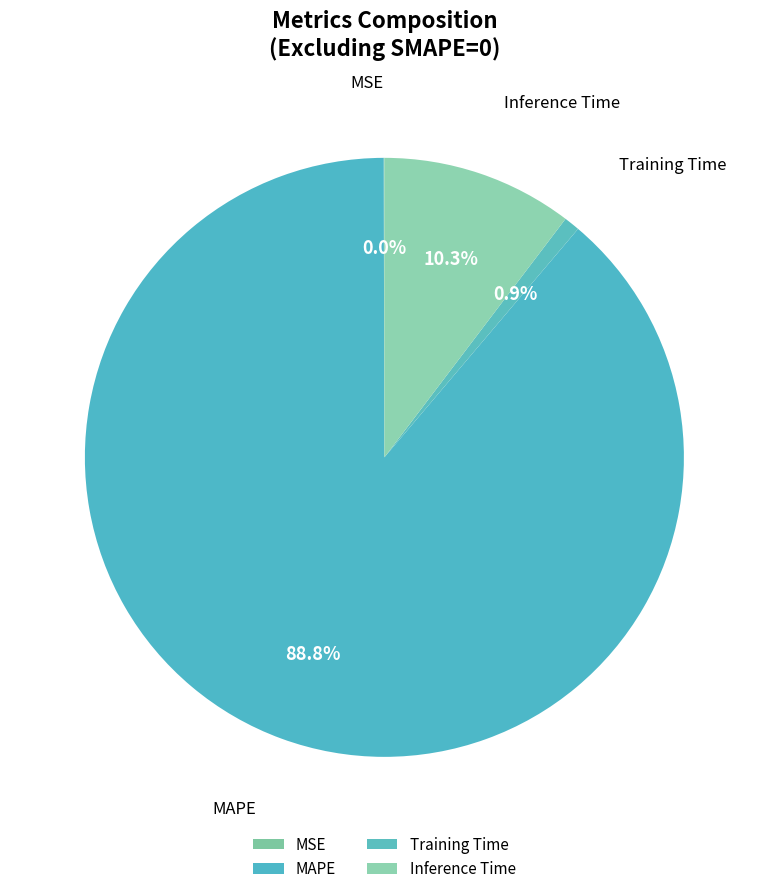

To the nearest percent, what is the average slice percentage?

25%